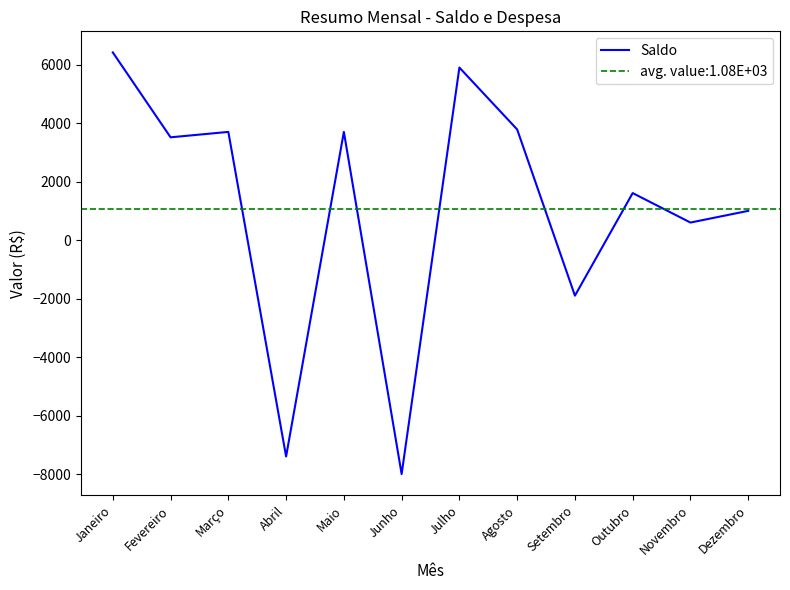

What is the minimum value shown in the chart?

-8000